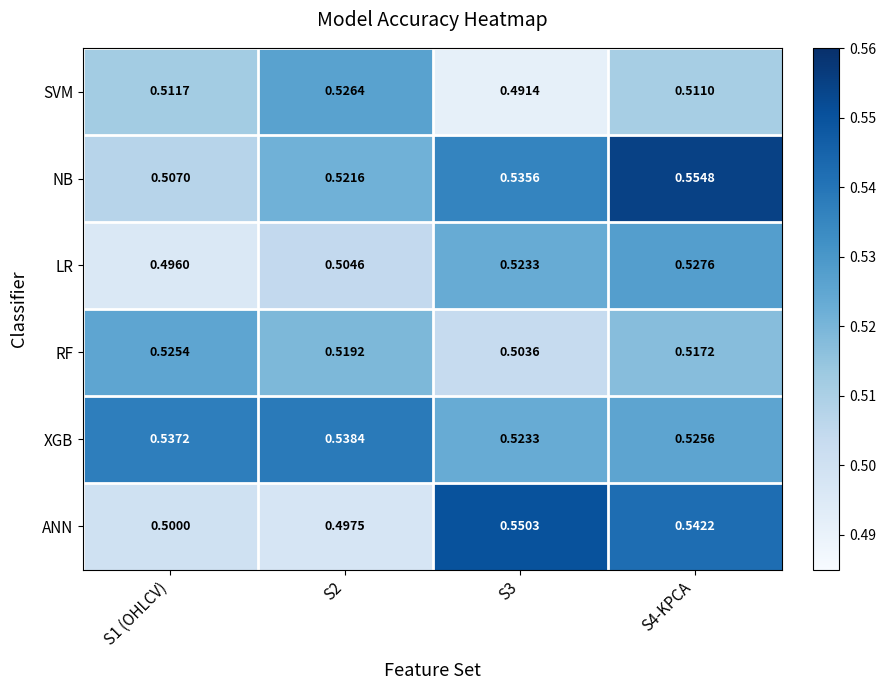

List the series in order of their peak value, lowest first.

RF, SVM, LR, XGB, ANN, NB